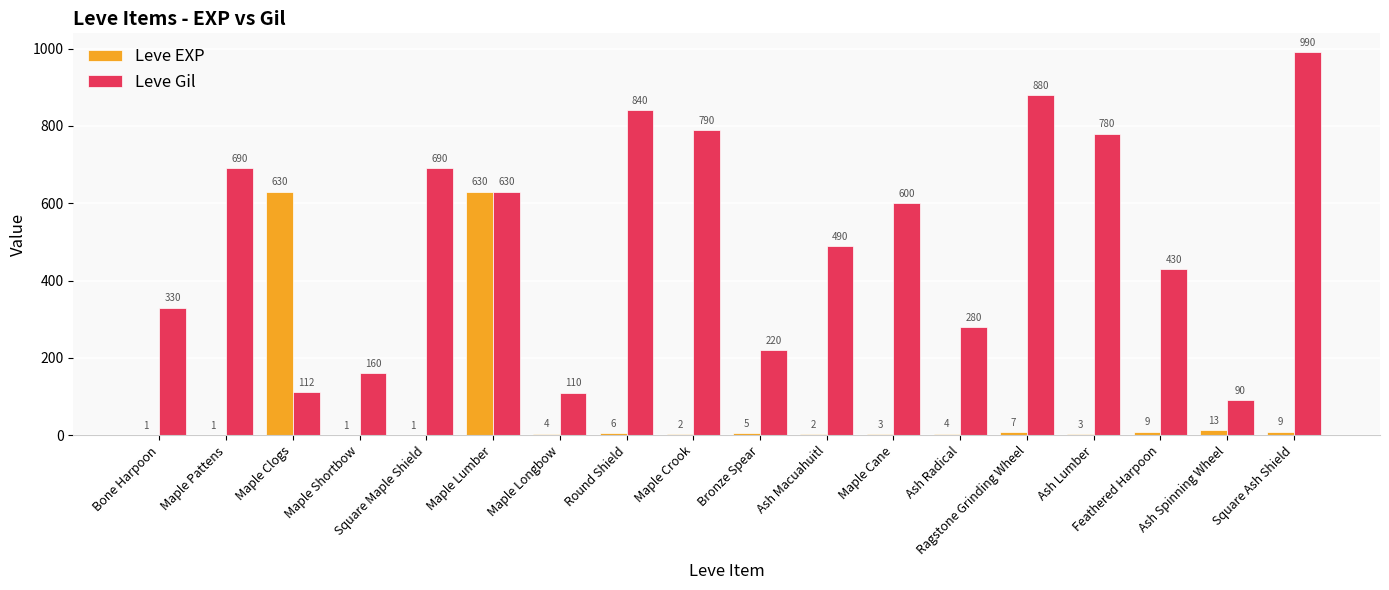

How many data points does each series have?

18